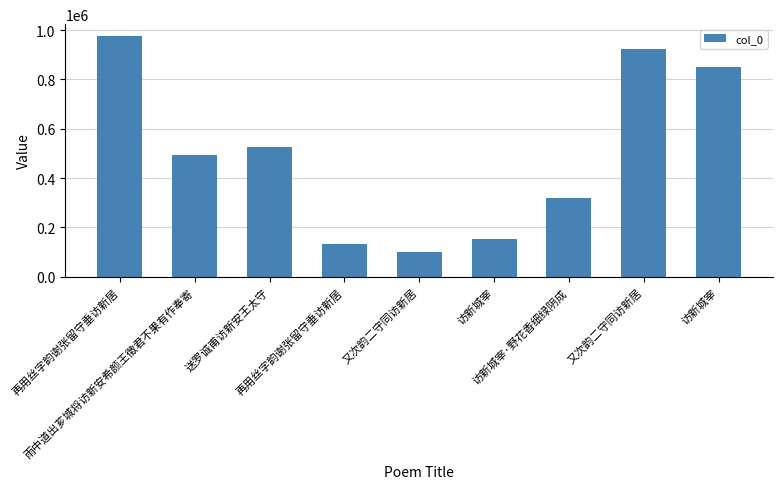

The chart shows a value of 542146 at 又次韵二守同访新居. True or false?

False